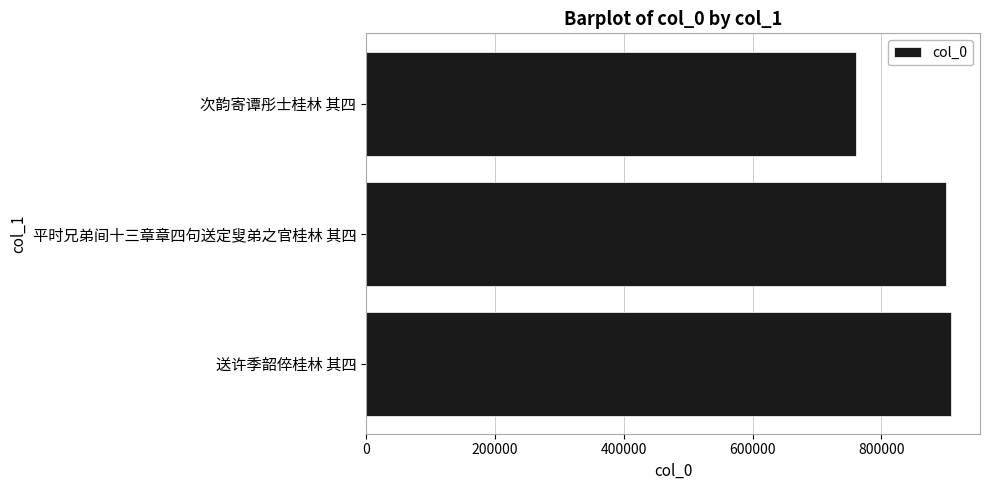

True or false: the data shows 907492 at 送许季韶倅桂林 其四.

True